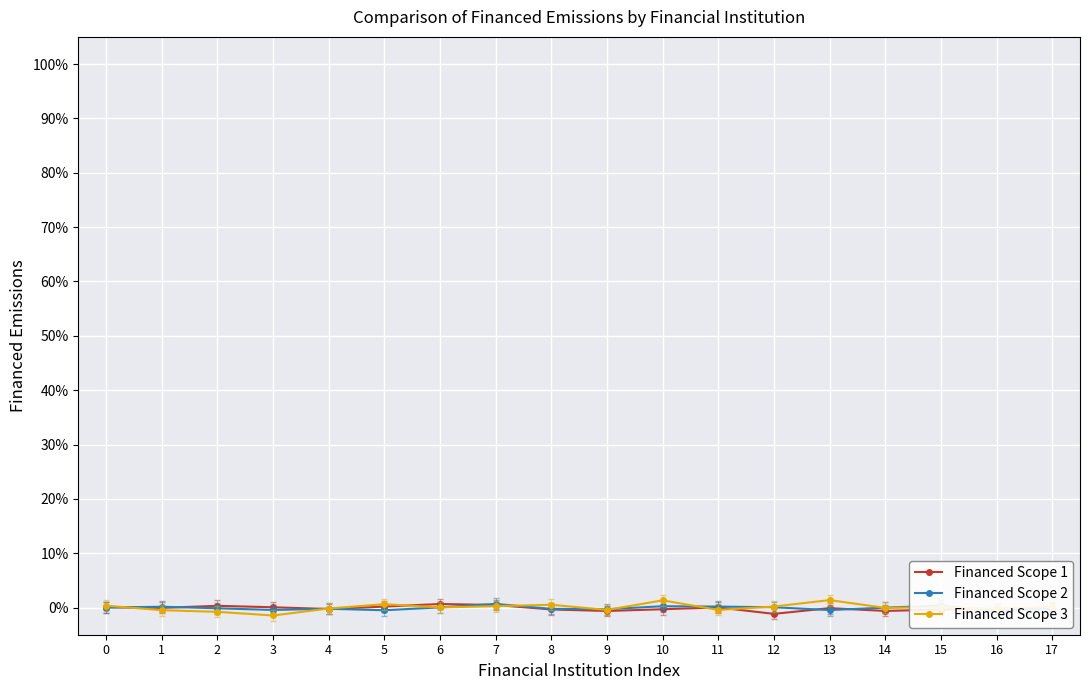

How many categories are shown in the chart?

18